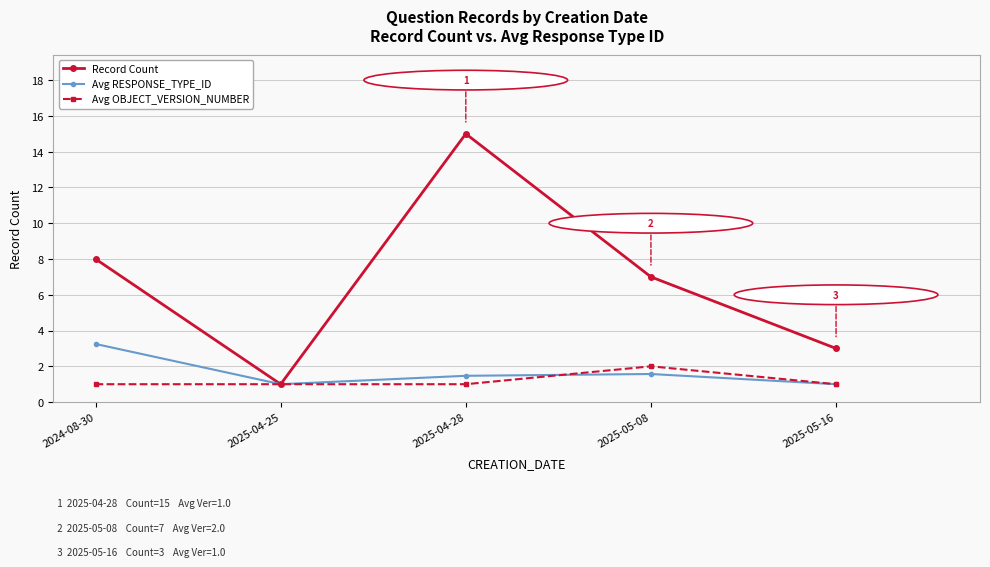

What is the value of the Avg RESPONSE_TYPE_ID point at the 2nd from the left?

1.0